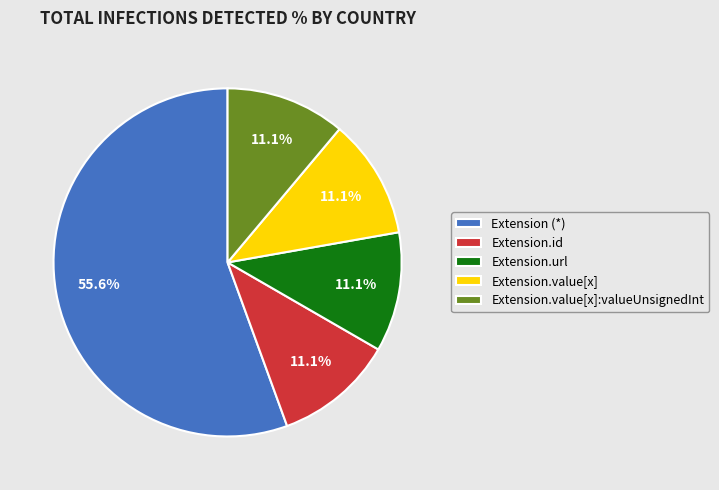

To the nearest percent, what percentage of the pie is Extension.id?

11%